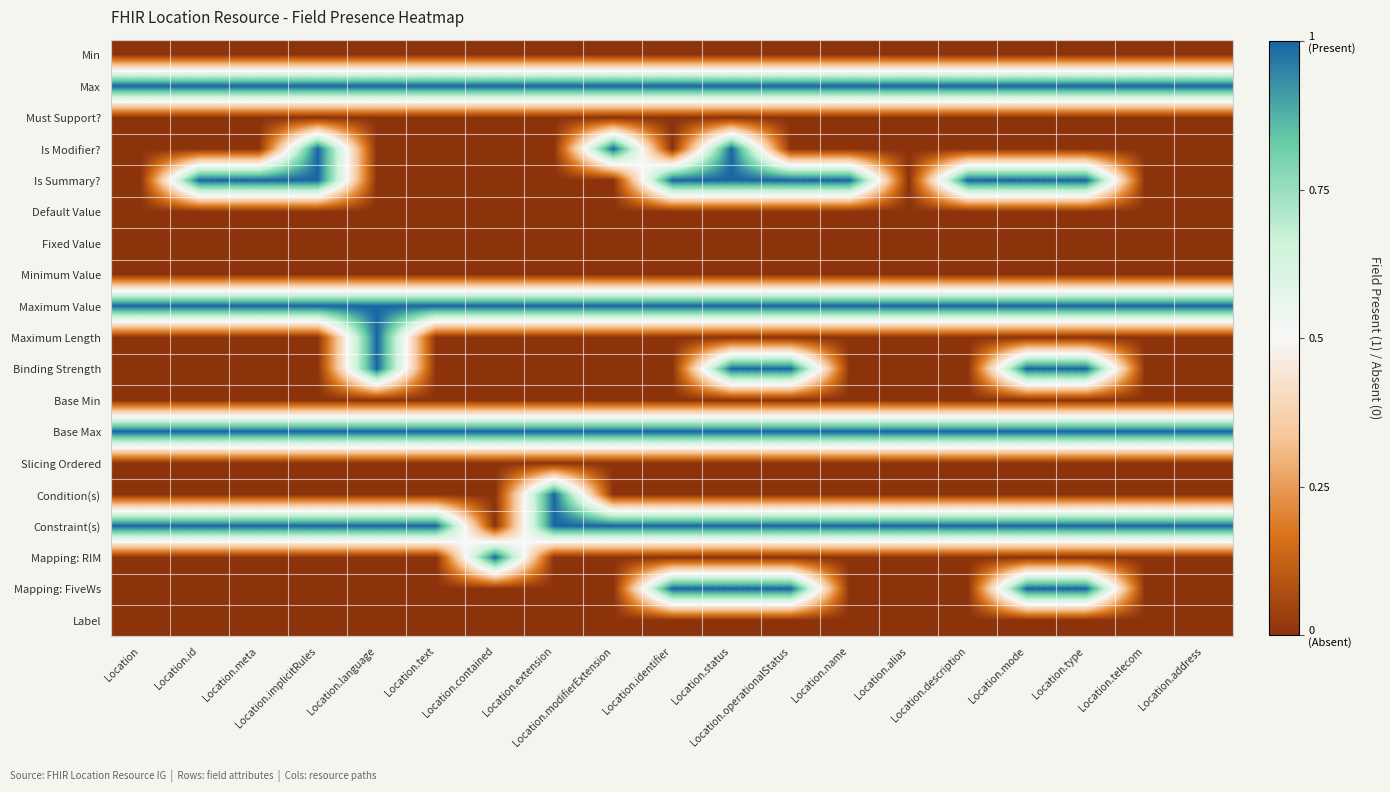

Which series changed the most between Location.id and Location.alias?

Is Summary?